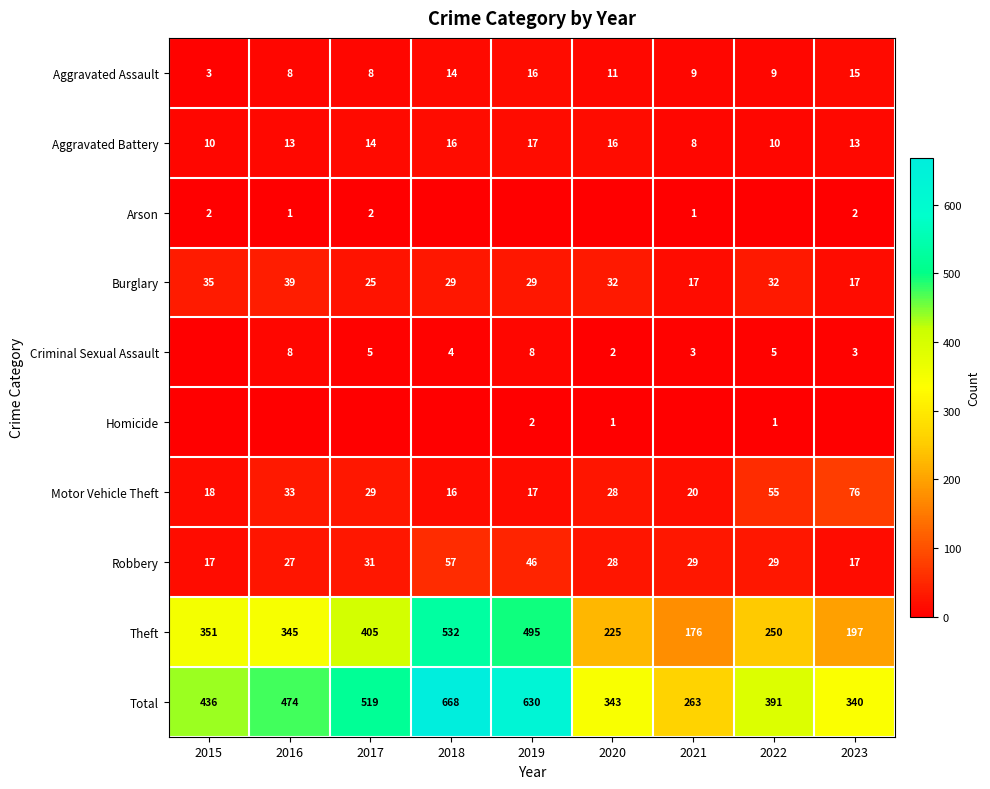

What is the sum of all Motor Vehicle Theft values?

292